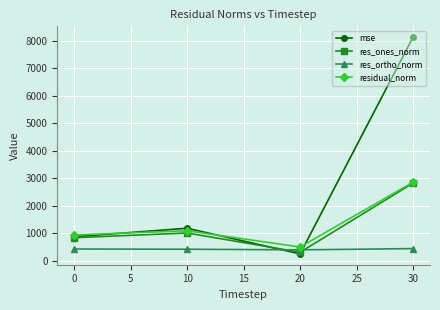

What is the value of the residual_norm point at the 3rd from the left?

492.2